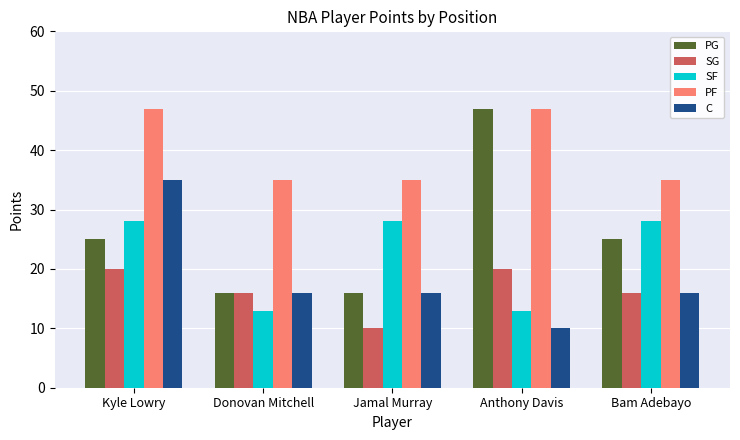

What is the greatest value displayed?

47